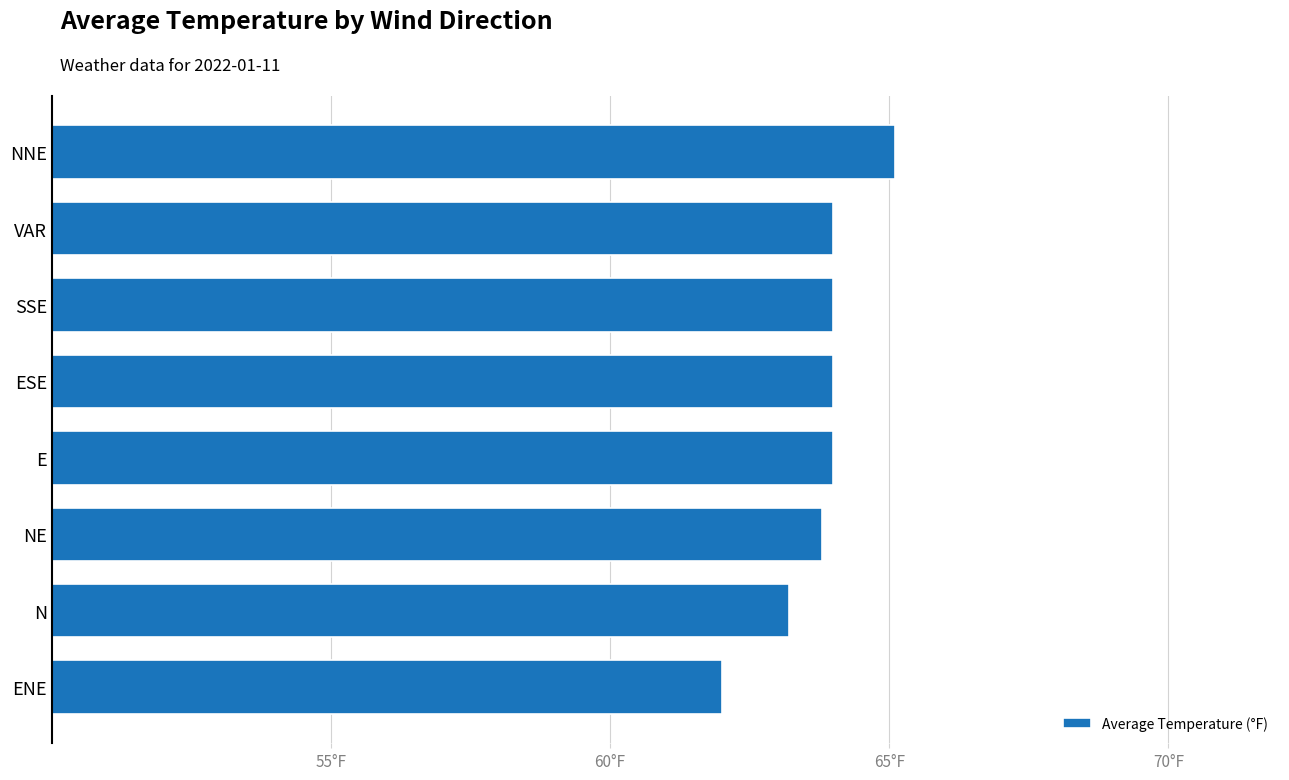

What is the sum of all values?

510.1